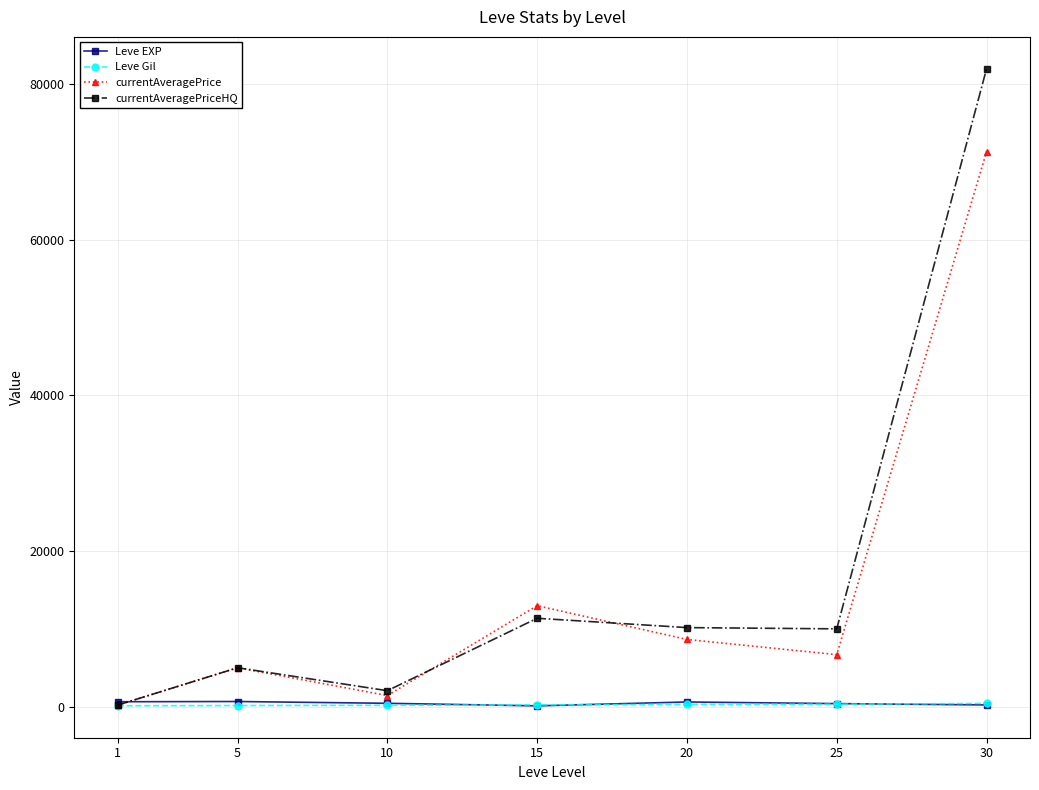

What is the value of the currentAveragePrice point at the 4th from the left?

12978.0